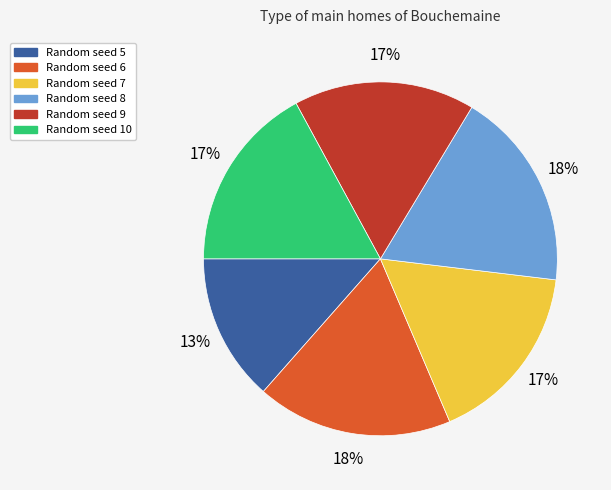

To the nearest percent, what is the difference between the largest and smallest slice percentages?

5%